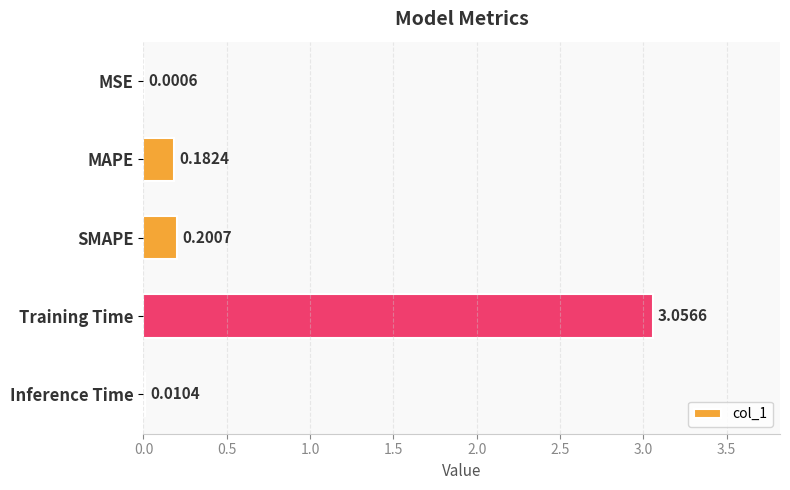

What is the change in value from MAPE to Training Time?

+2.9